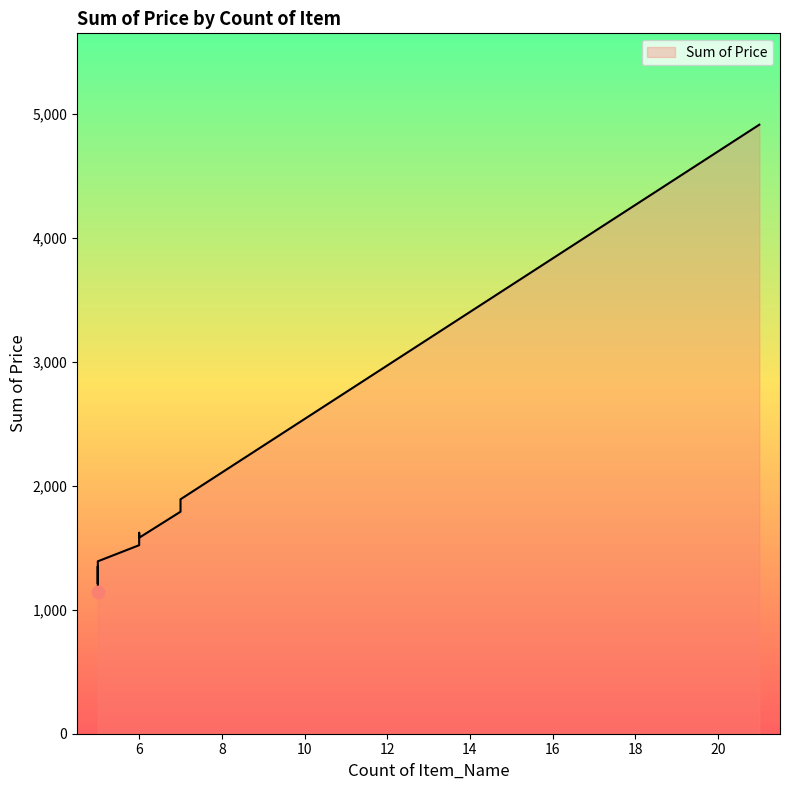

What is the ratio of the value at 5 to the value at 7?

0.6